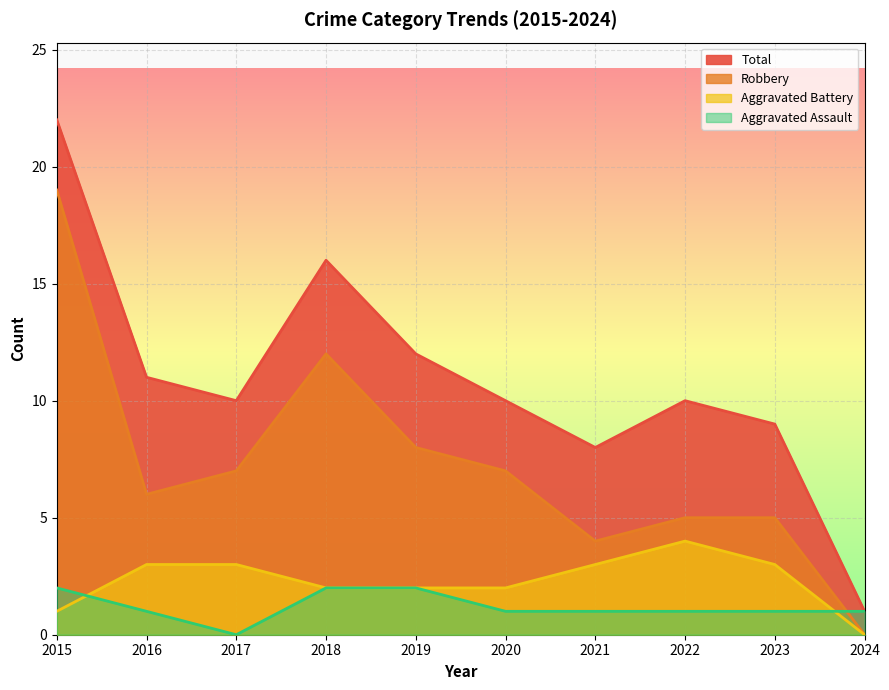

Is it true that Robbery equals 19 at 2015?

True